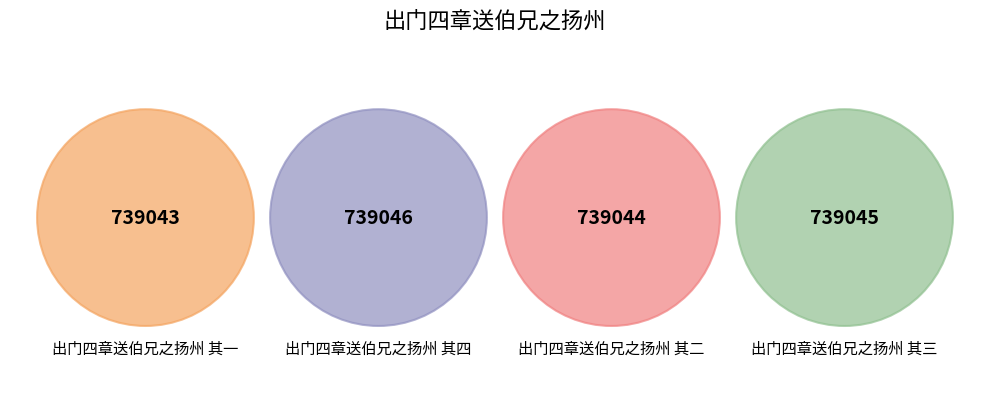

To the nearest percent, what percentage of the pie is 出门四章送伯兄之扬州 其四?

25%